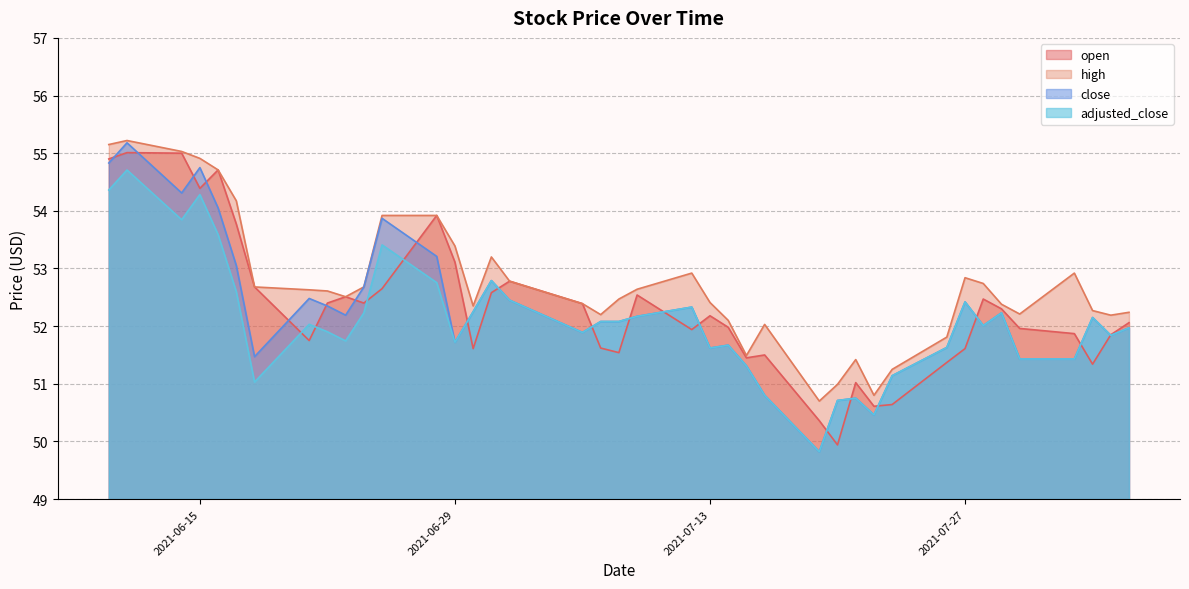

The value of adjusted_close at 2021-07-29 is 52.2. True or false?

True